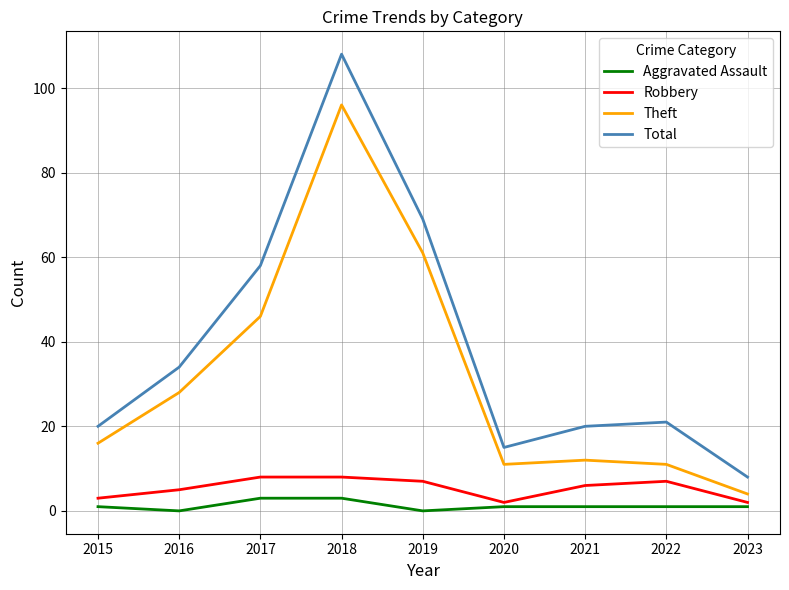

Rank the series at 2019 from lowest to highest value.

Aggravated Assault, Robbery, Theft, Total